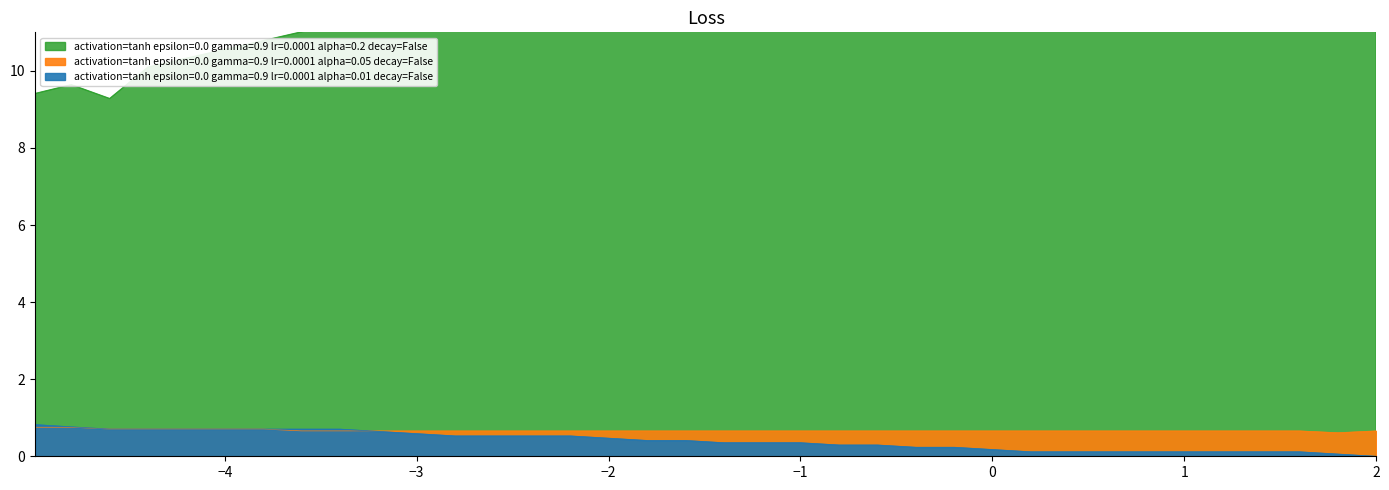

Is the value of activation=tanh epsilon=0.0 gamma=0.9 lr=0.0001 alpha=0.01 decay=False at −2 greater than the value of activation=tanh epsilon=0.0 gamma=0.9 lr=0.0001 alpha=0.05 decay=False at 18?

Yes